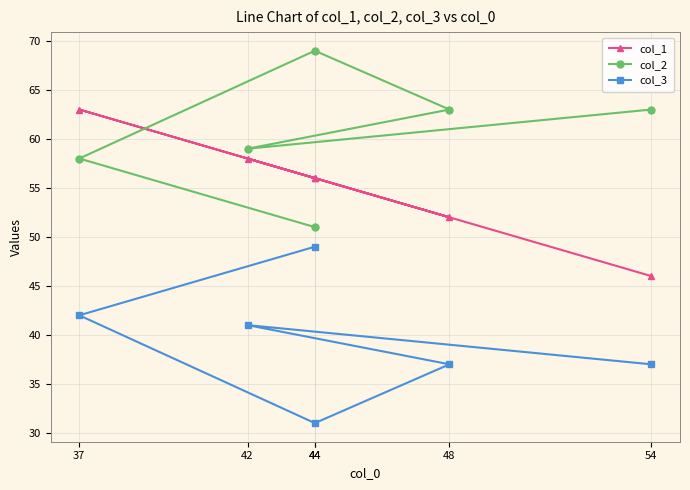

Where does the col_2 series first go above 63?

44